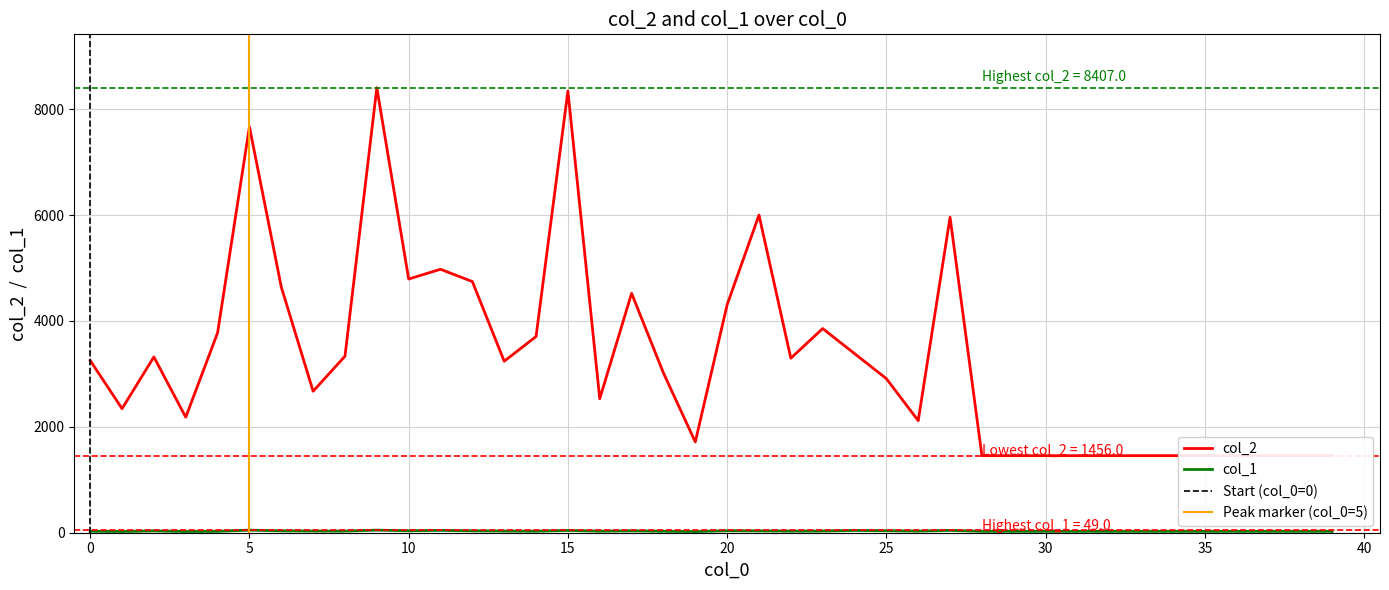

Which series has the largest total across all categories?

col_2